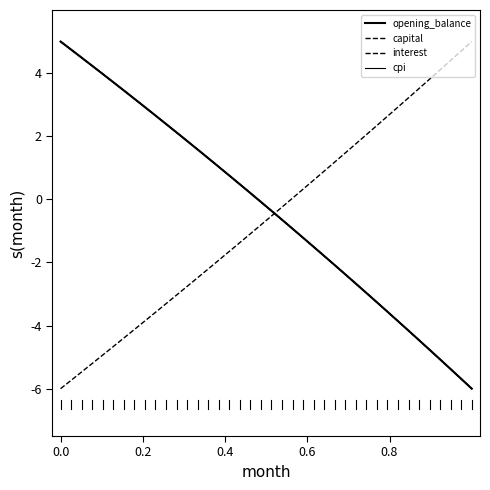

Is this an area chart (filled region under the line)?

No